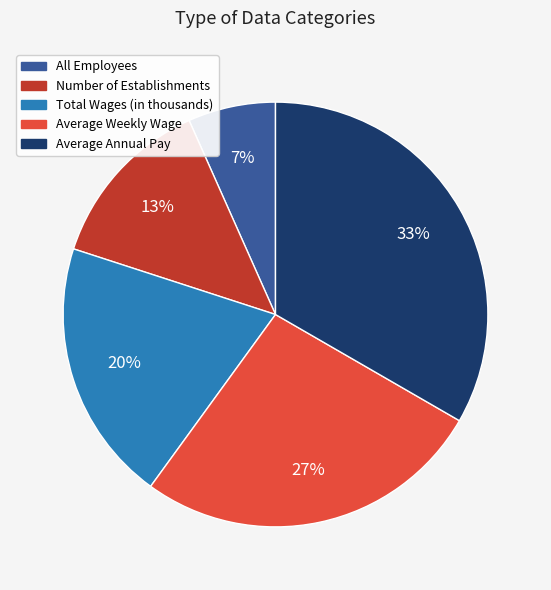

How many slices are in this pie chart?

5